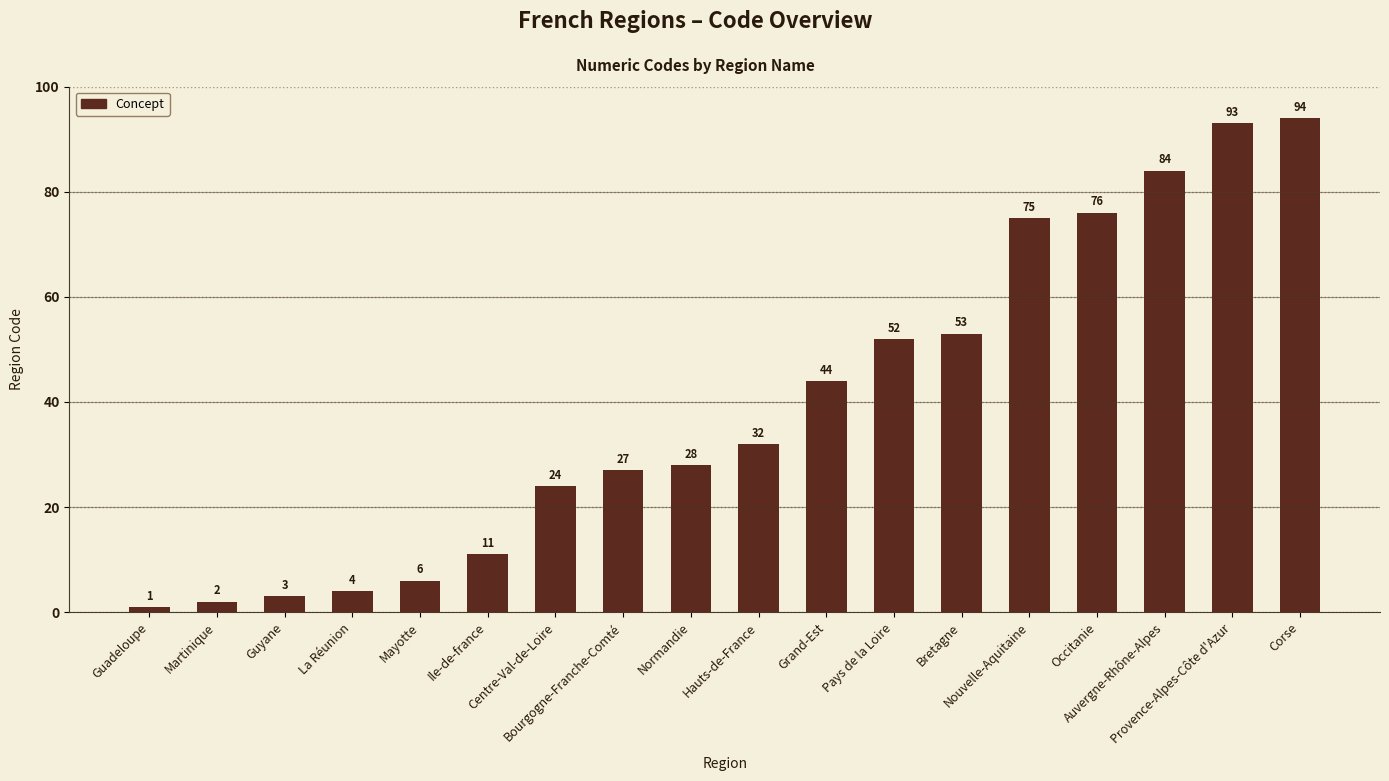

Reading right to left, list all the values displayed in this chart.

Corse=94	Provence-Alpes-Côte d'Azur=93	Auvergne-Rhône-Alpes=84	Occitanie=76	Nouvelle-Aquitaine=75	Bretagne=53	Pays de la Loire=52	Grand-Est=44	Hauts-de-France=32	Normandie=28	Bourgogne-Franche-Comté=27	Centre-Val-de-Loire=24	Ile-de-france=11	Mayotte=6	La Réunion=4	Guyane=3	Martinique=2	Guadeloupe=1